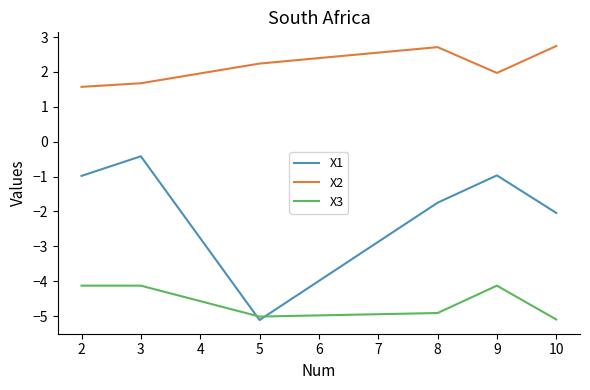

Rank the series by their average value, from highest to lowest.

X2, X1, X3